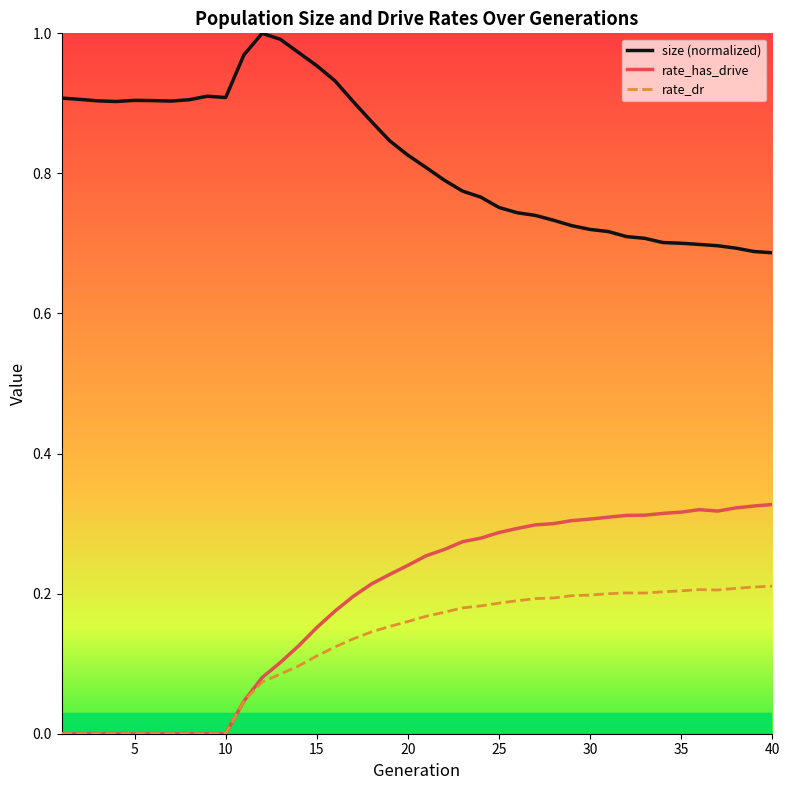

Which series has the largest total across all categories?

size (normalized)